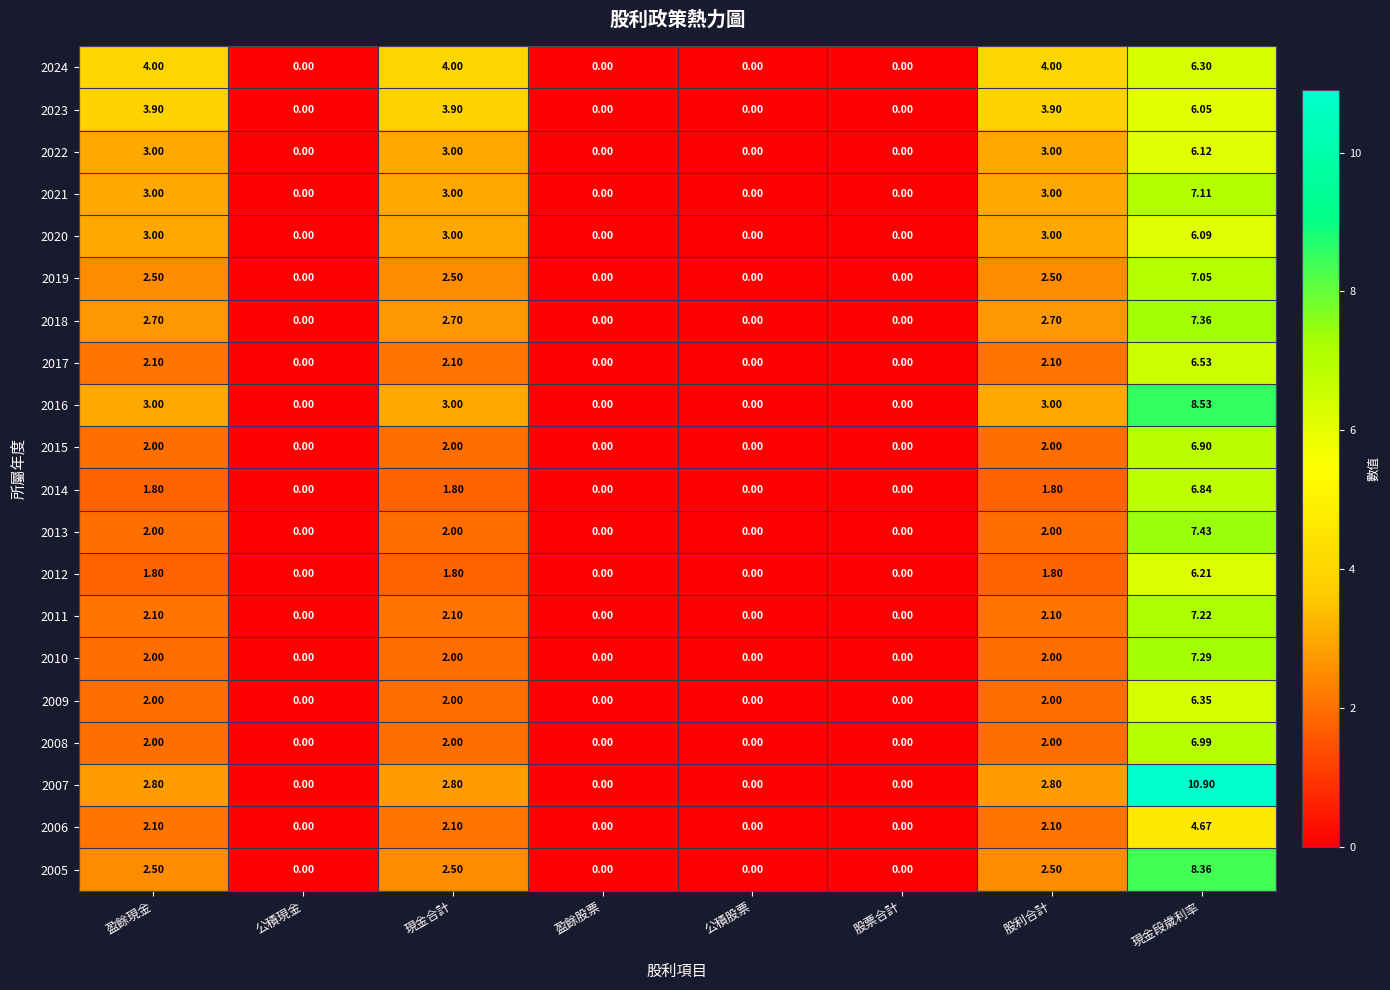

Is the value of 2012 at 盈餘現金 greater than the value of 2006 at 公積股票?

Yes